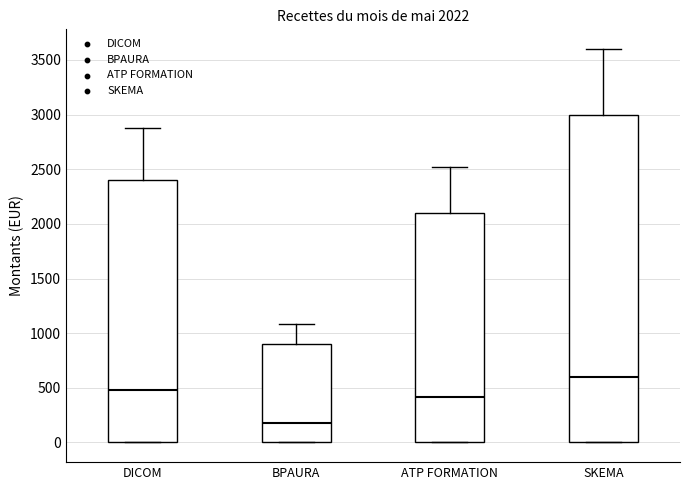

Comparing the boxes themselves (not the whiskers), which one is the tallest?

SKEMA